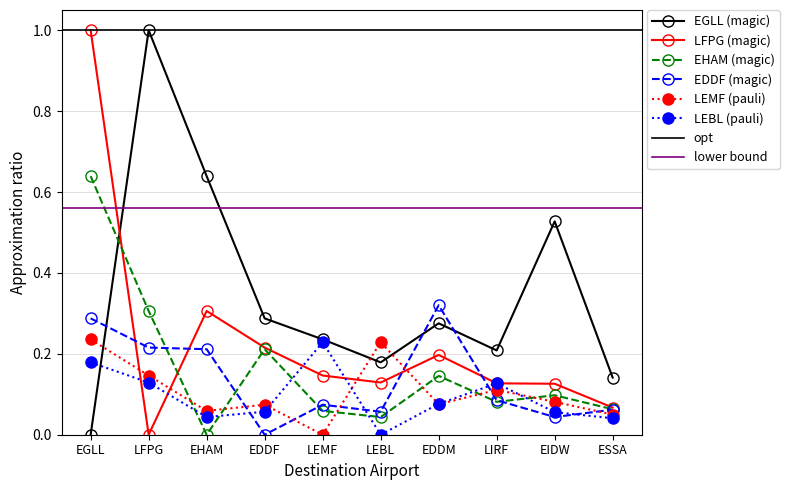

Which series has the widest spread of values?

EGLL_row